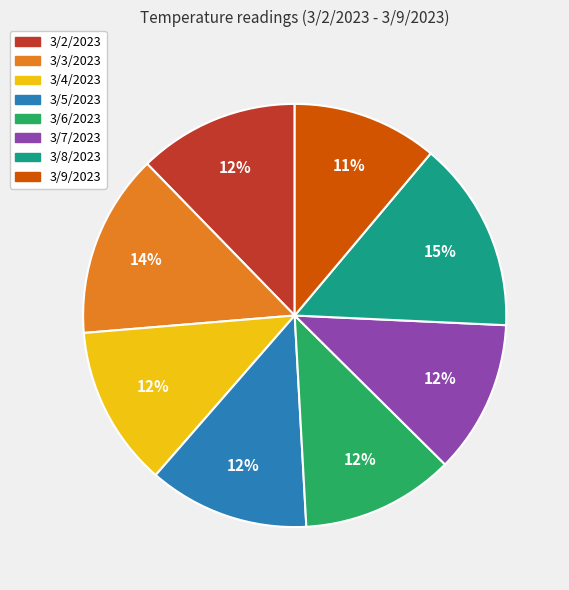

Is it true that 3/6/2023 is 6% of the pie?

False